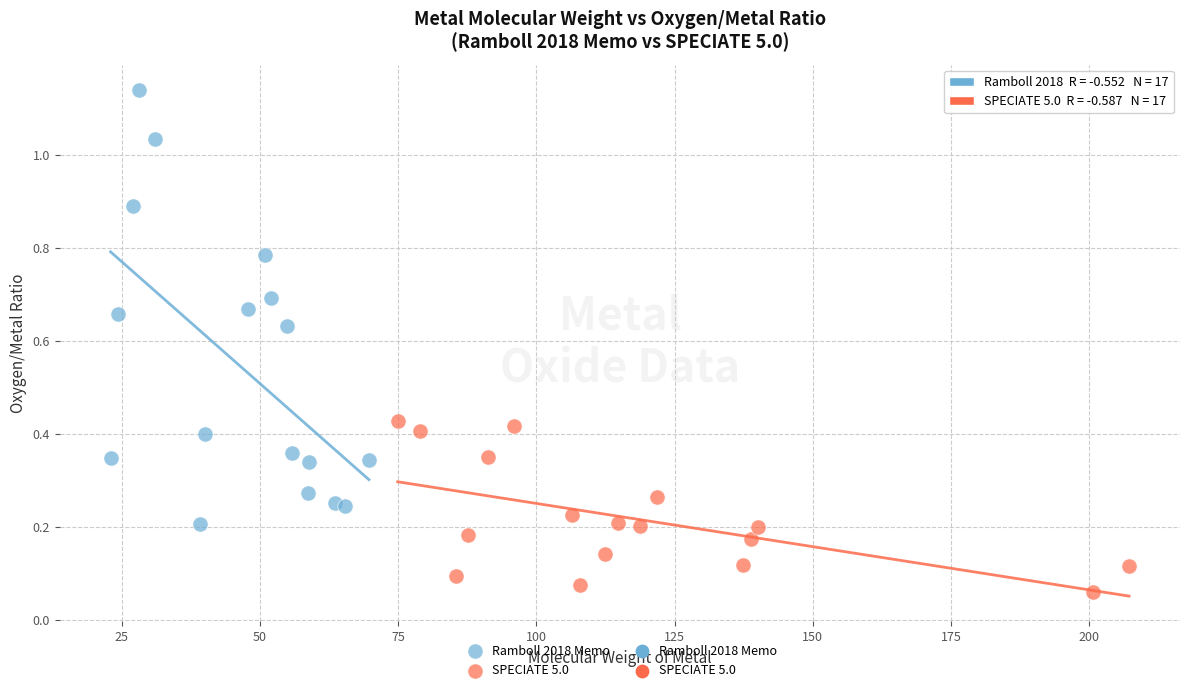

Which series contains the lowest Y value?

SPECIATE 5.0